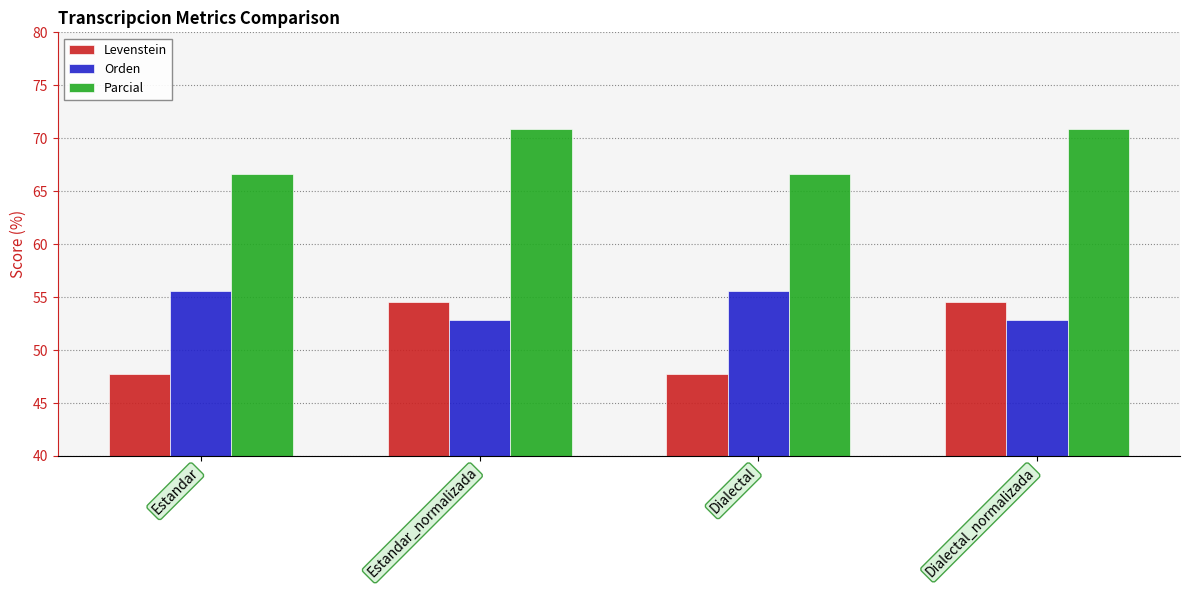

What is the total value across all series at Estandar?

169.9